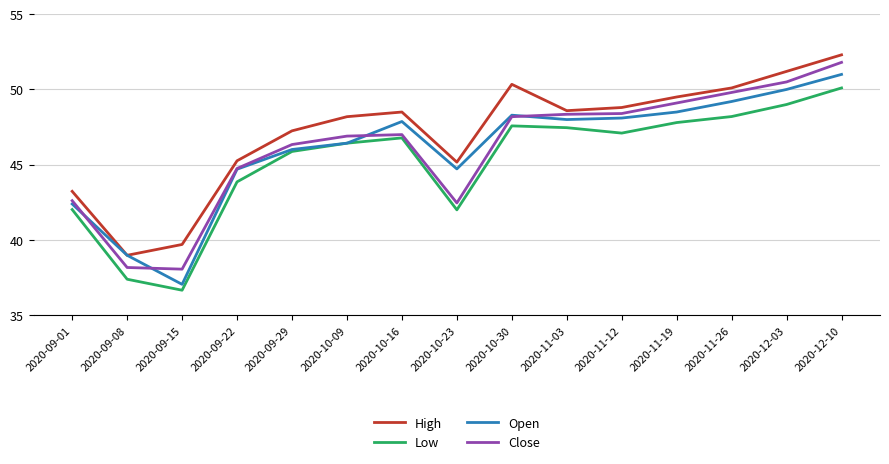

What is the difference between the highest and lowest values at 2020-11-19?

1.7